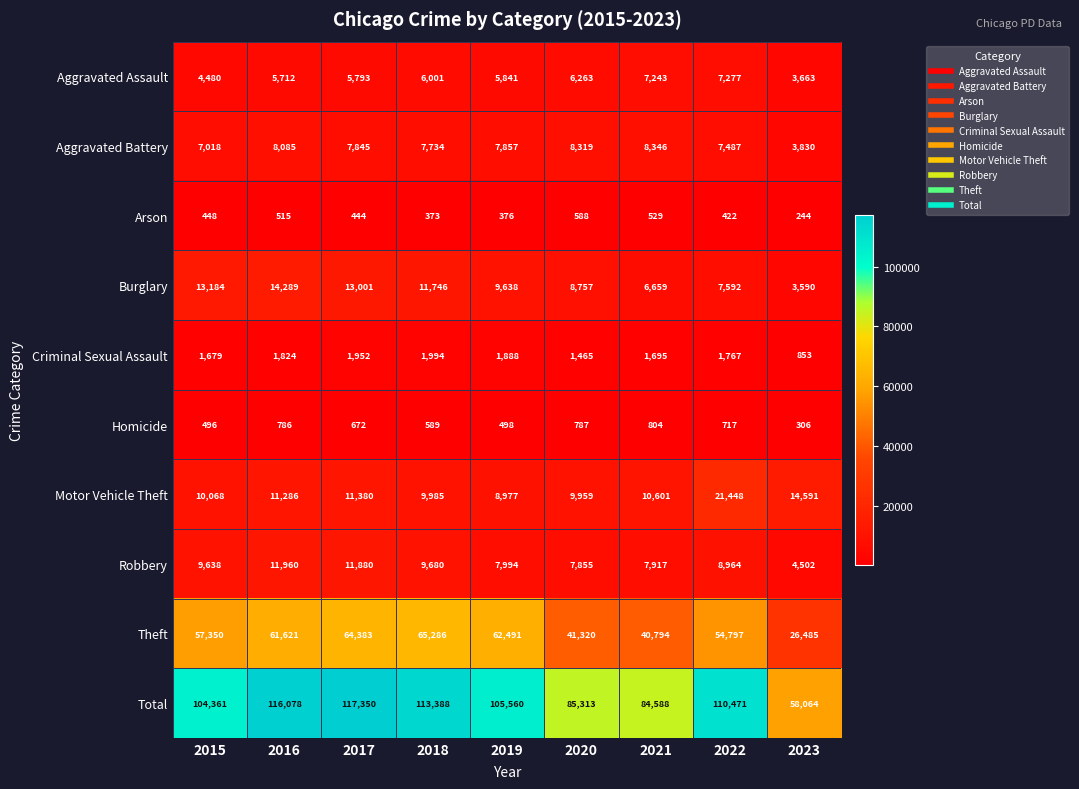

Is it true that Motor Vehicle Theft equals 11380 at 2017?

True